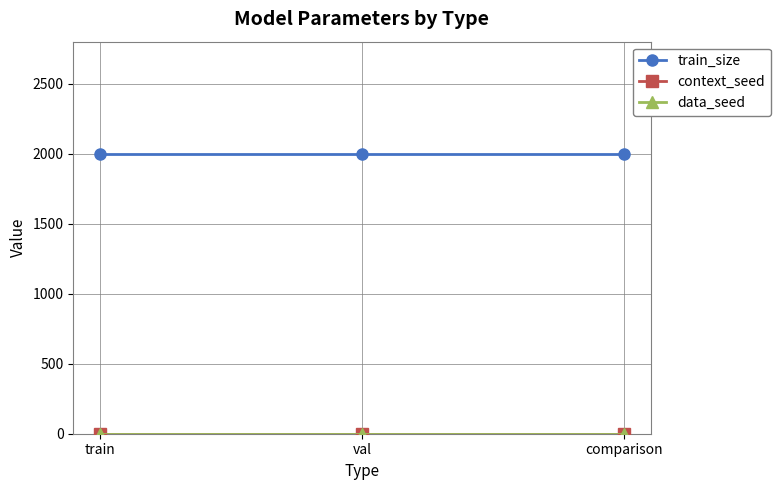

At which category does the chart reach its minimum across all series?

train